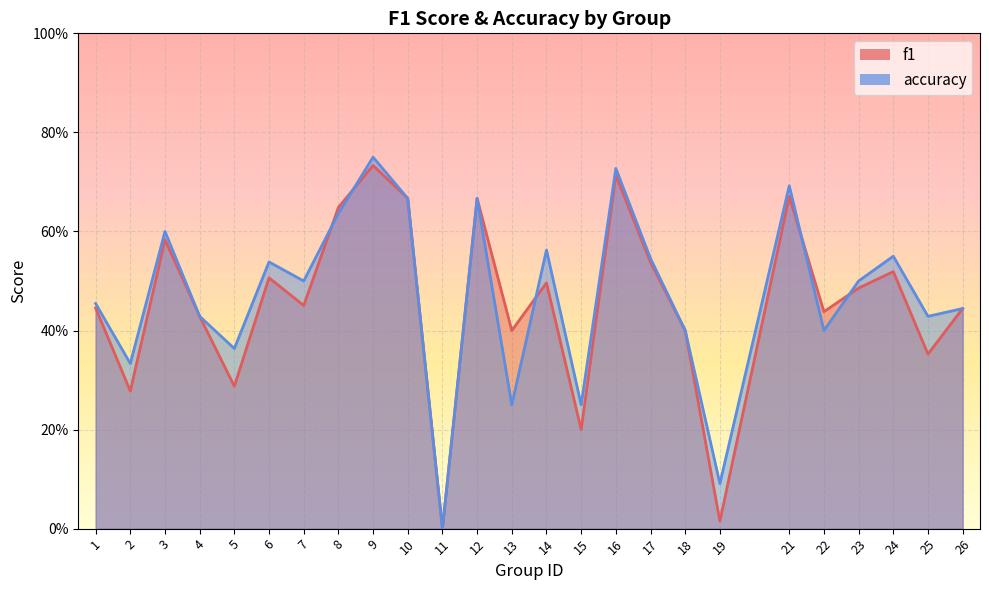

The accuracy series shows 0.5 at 5. True or false?

False